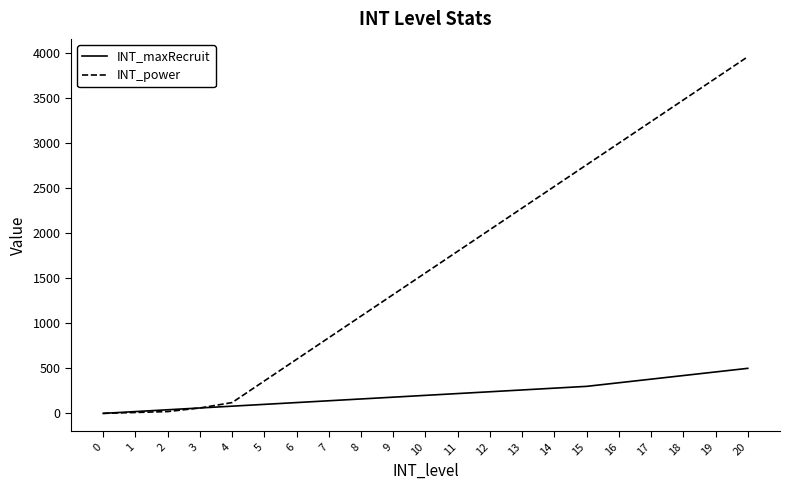

Is the value of INT_power at 10 greater than the value of INT_maxRecruit at 6?

Yes